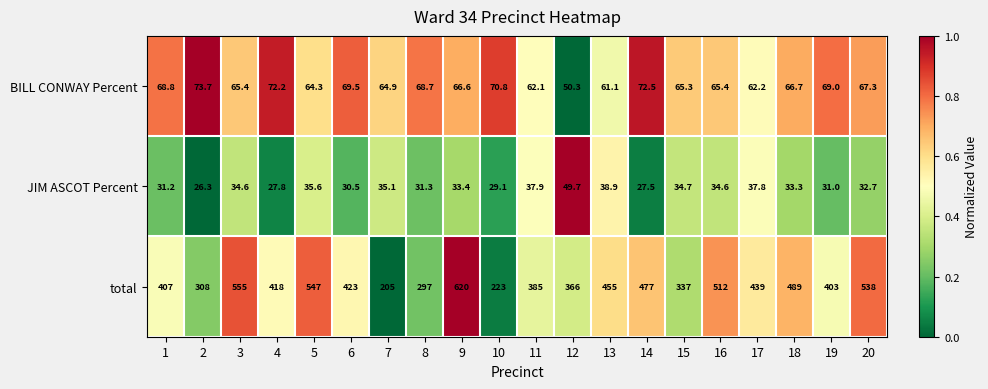

At which category is the sum across all series the highest?

9